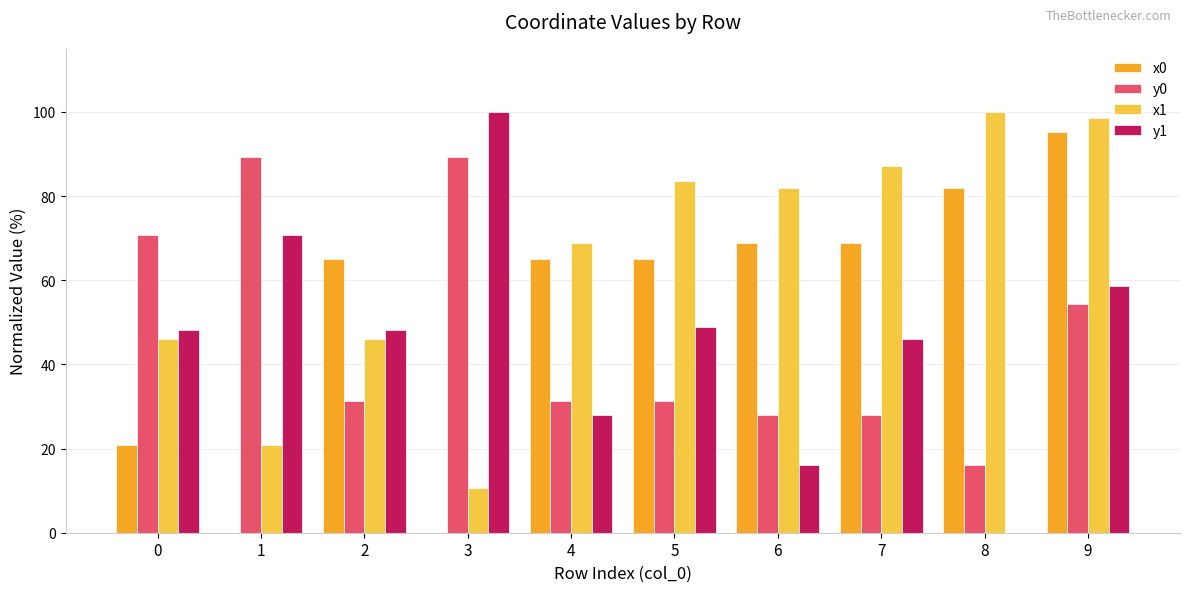

At which label does x1 first exceed 81?

5